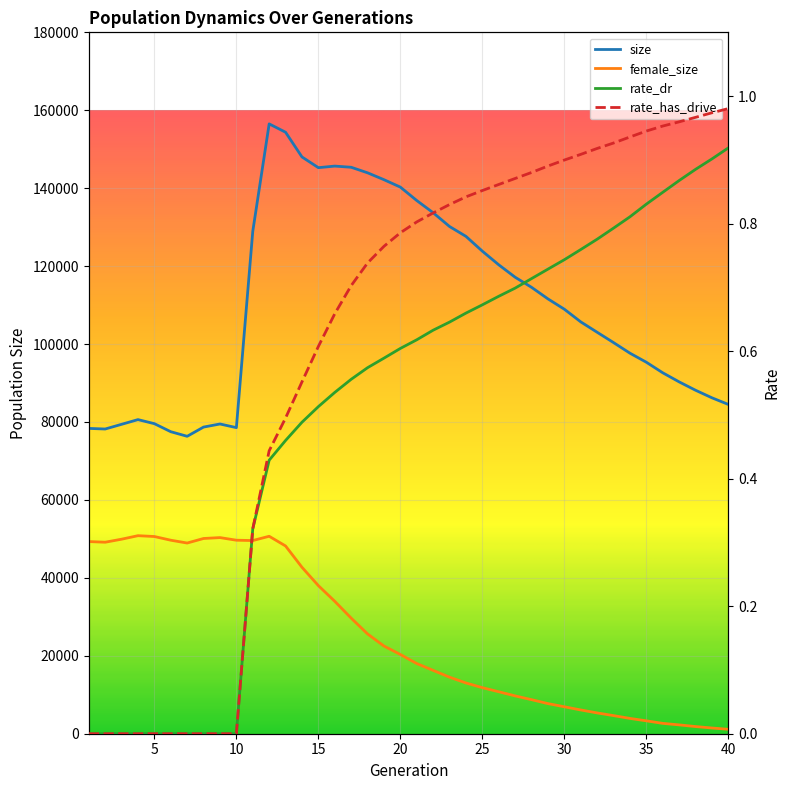

Between 23 and 25, which series saw the biggest shift?

size